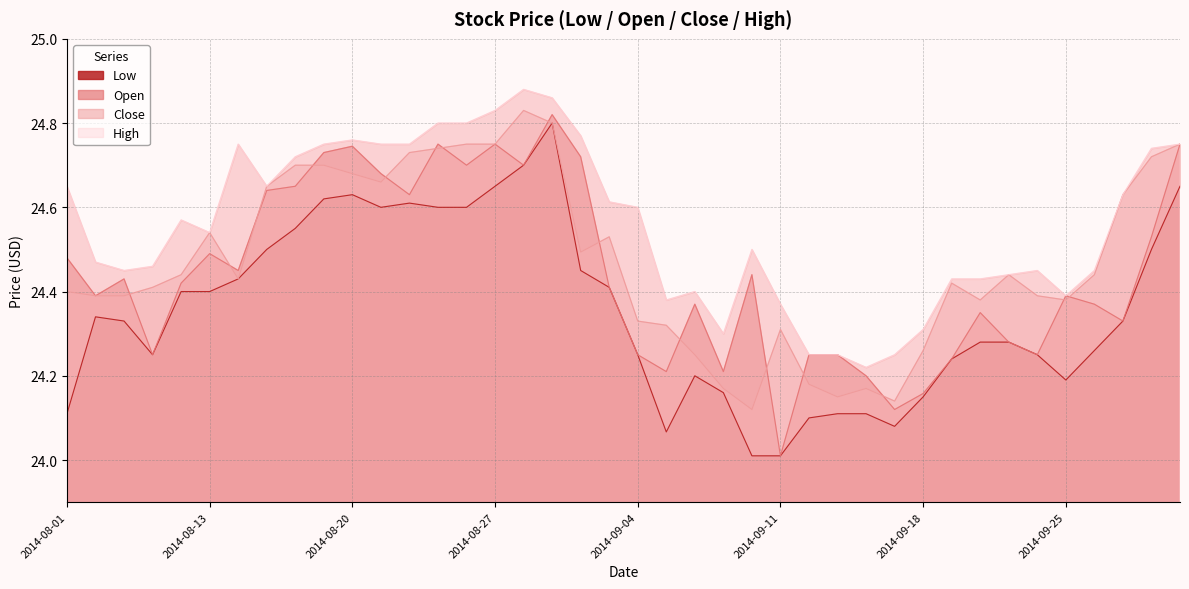

What is the value of the Open point at the 8th from the left?

24.6